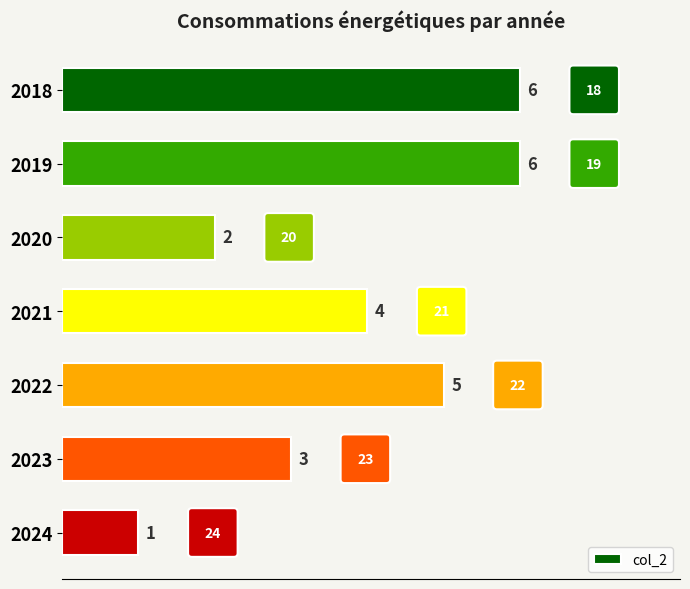

What is the difference between the second highest and second lowest values?

4